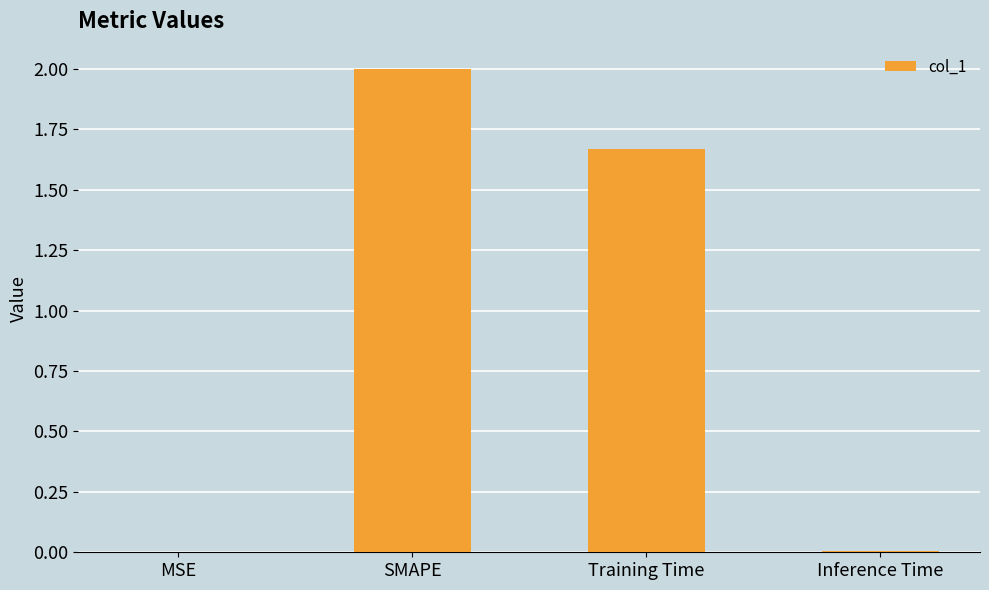

The chart shows a value of 0.5 at Training Time. True or false?

False